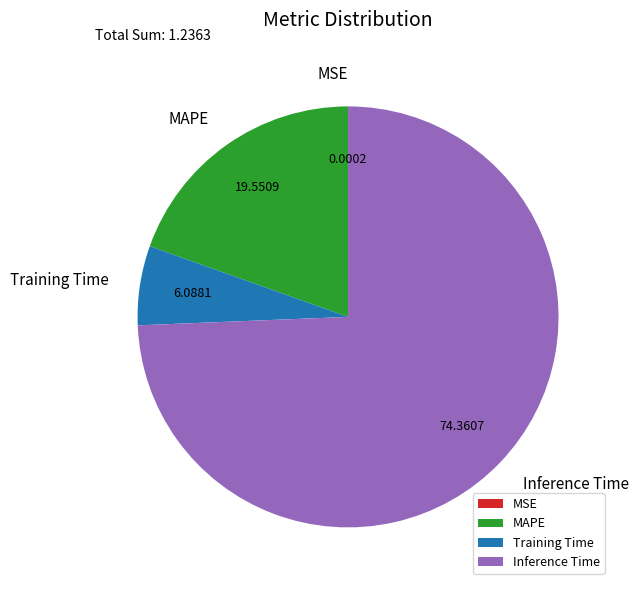

What is the largest slice in the pie chart?

Inference Time